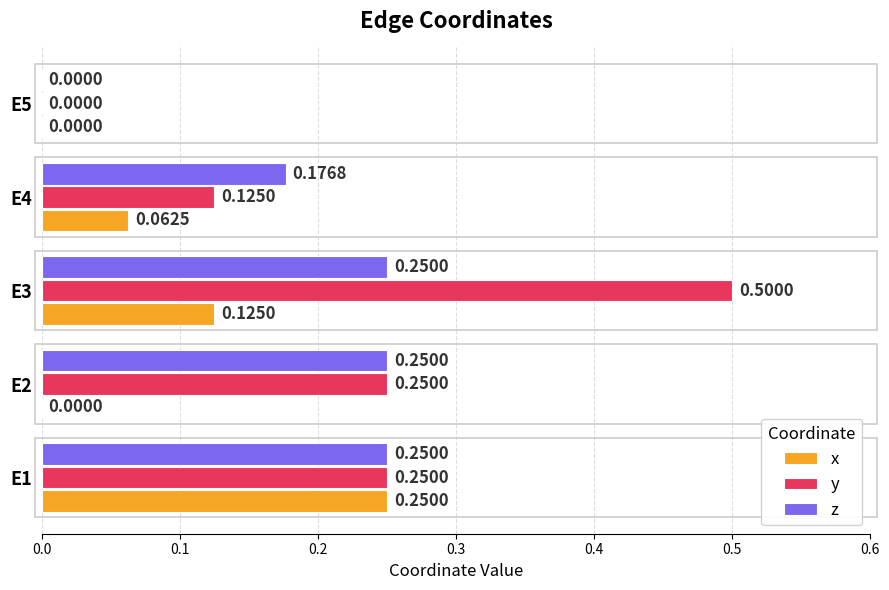

What is the sum of the z values at E2 and E3?

0.5